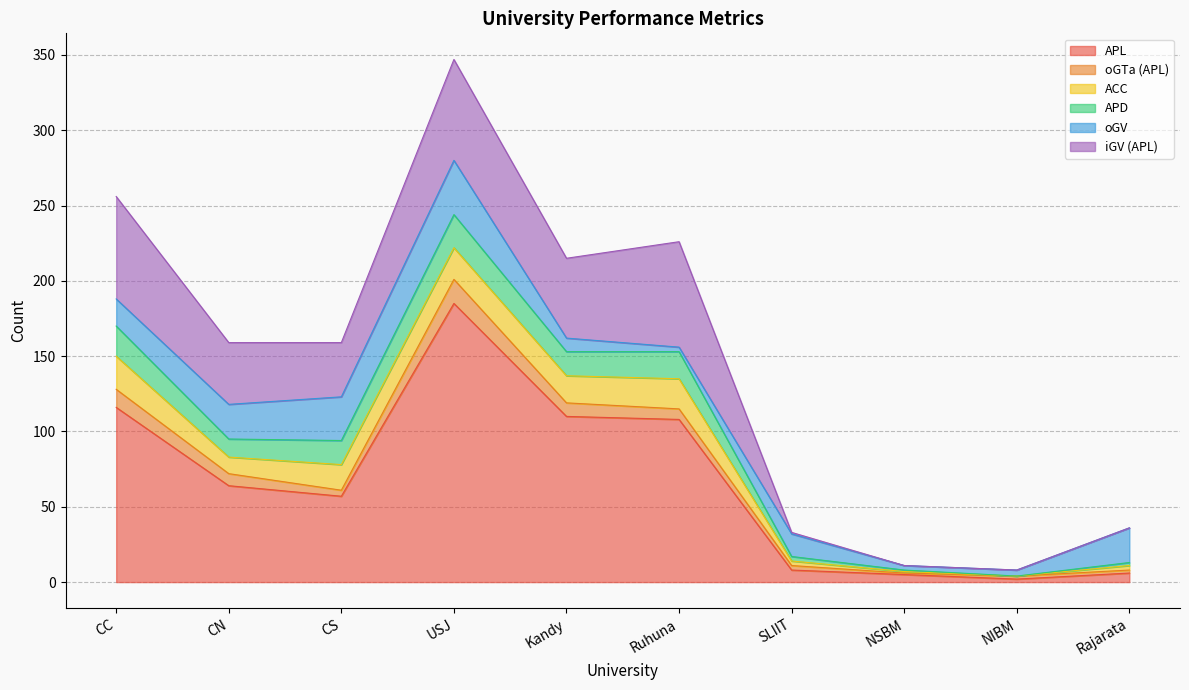

At which label does APD first exceed 16?

CC